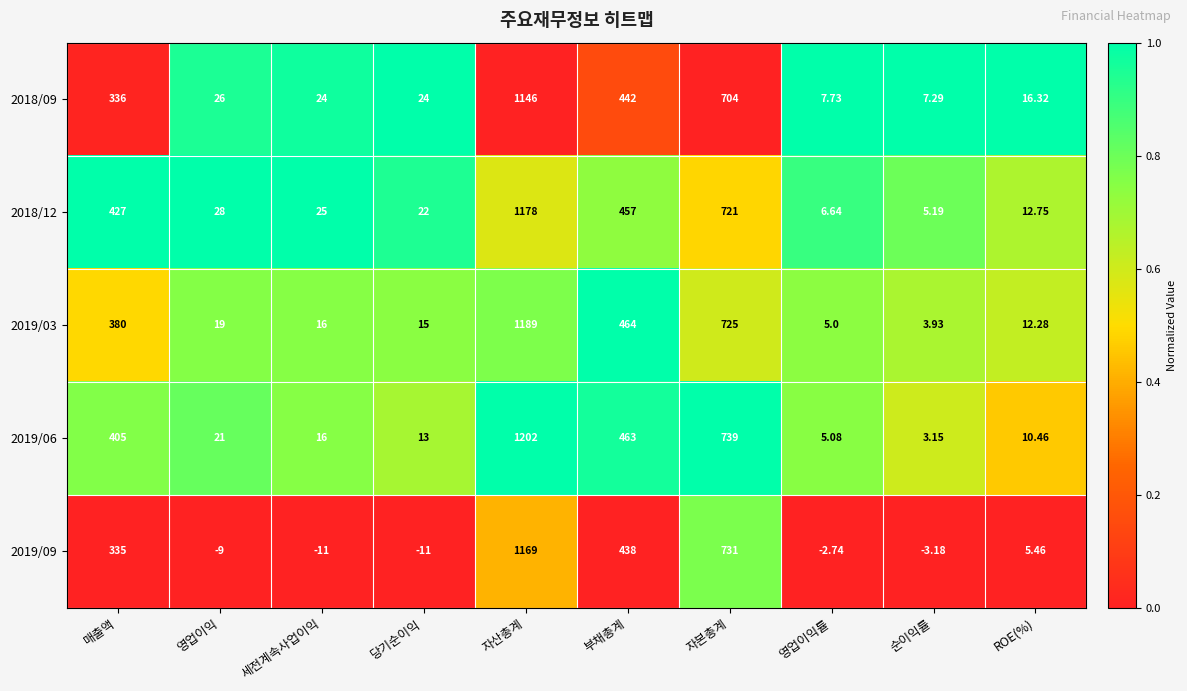

What is the total value across all series at ROE(%)?

57.3